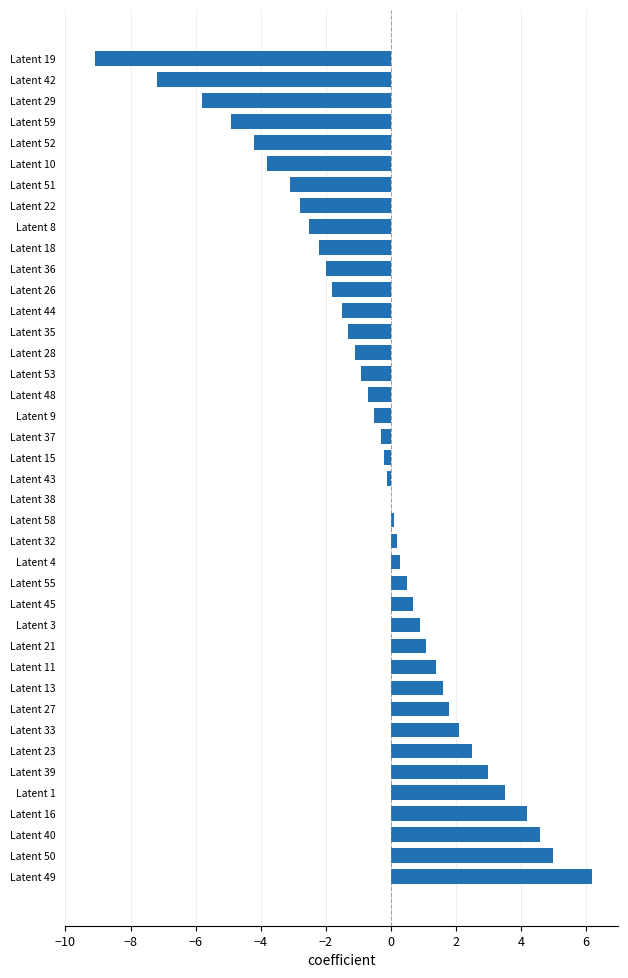

What is the change in value from Latent 3 to Latent 1?

+2.6